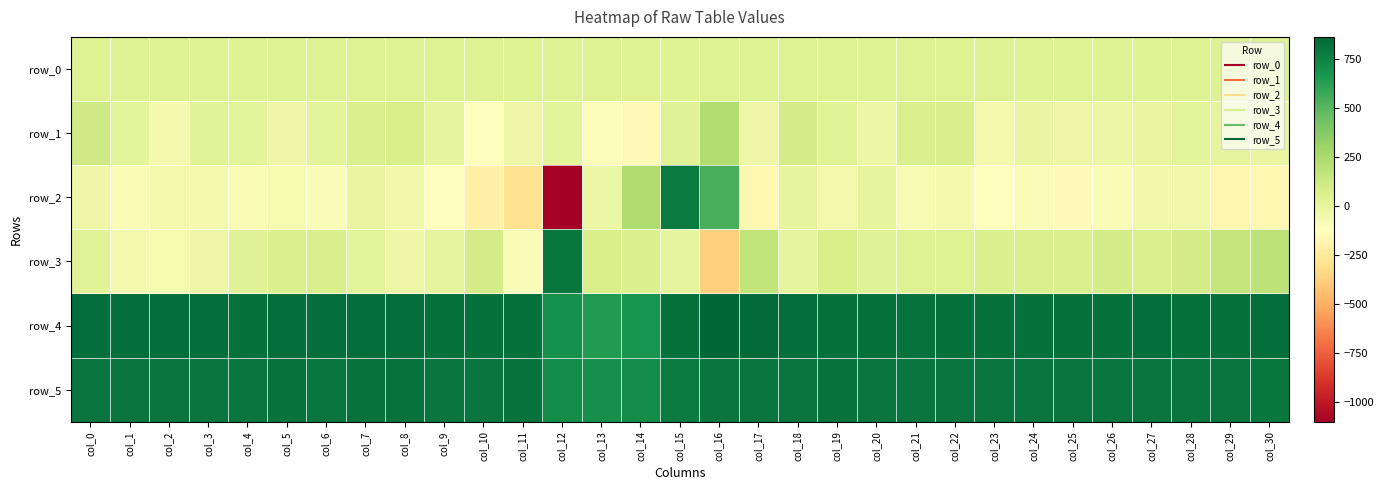

Which series changed the most between col_11 and col_13?

row_2